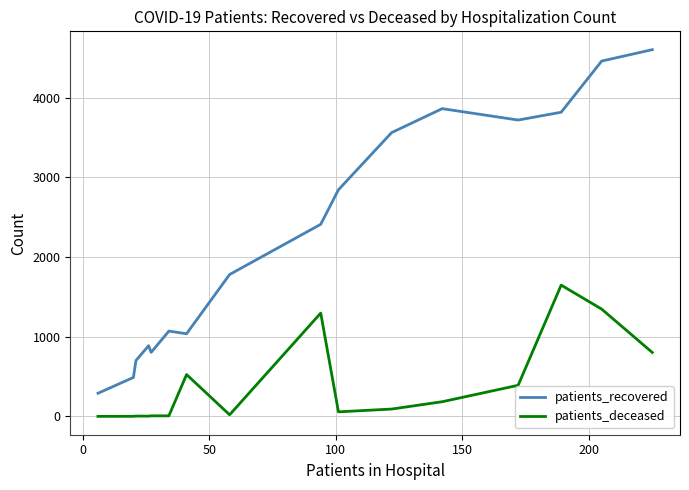

Count the number of data series in this chart.

2